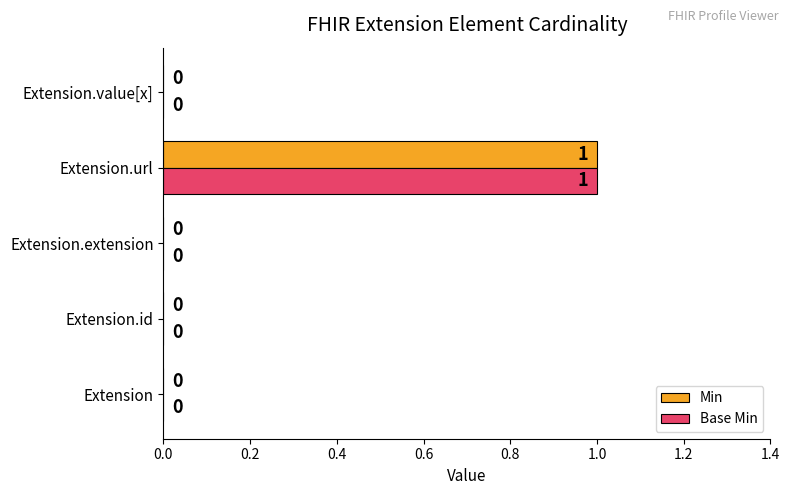

True or false: Base Min has a value of 1 at Extension.url.

True